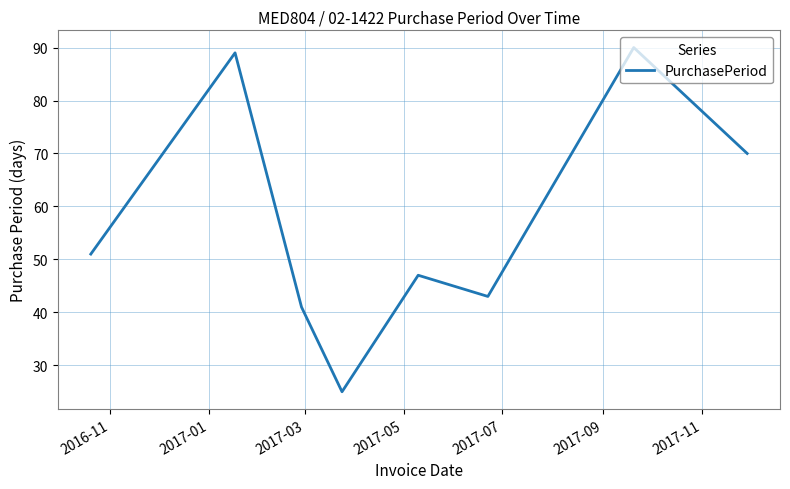

What is the difference between the second highest and second lowest values?

48